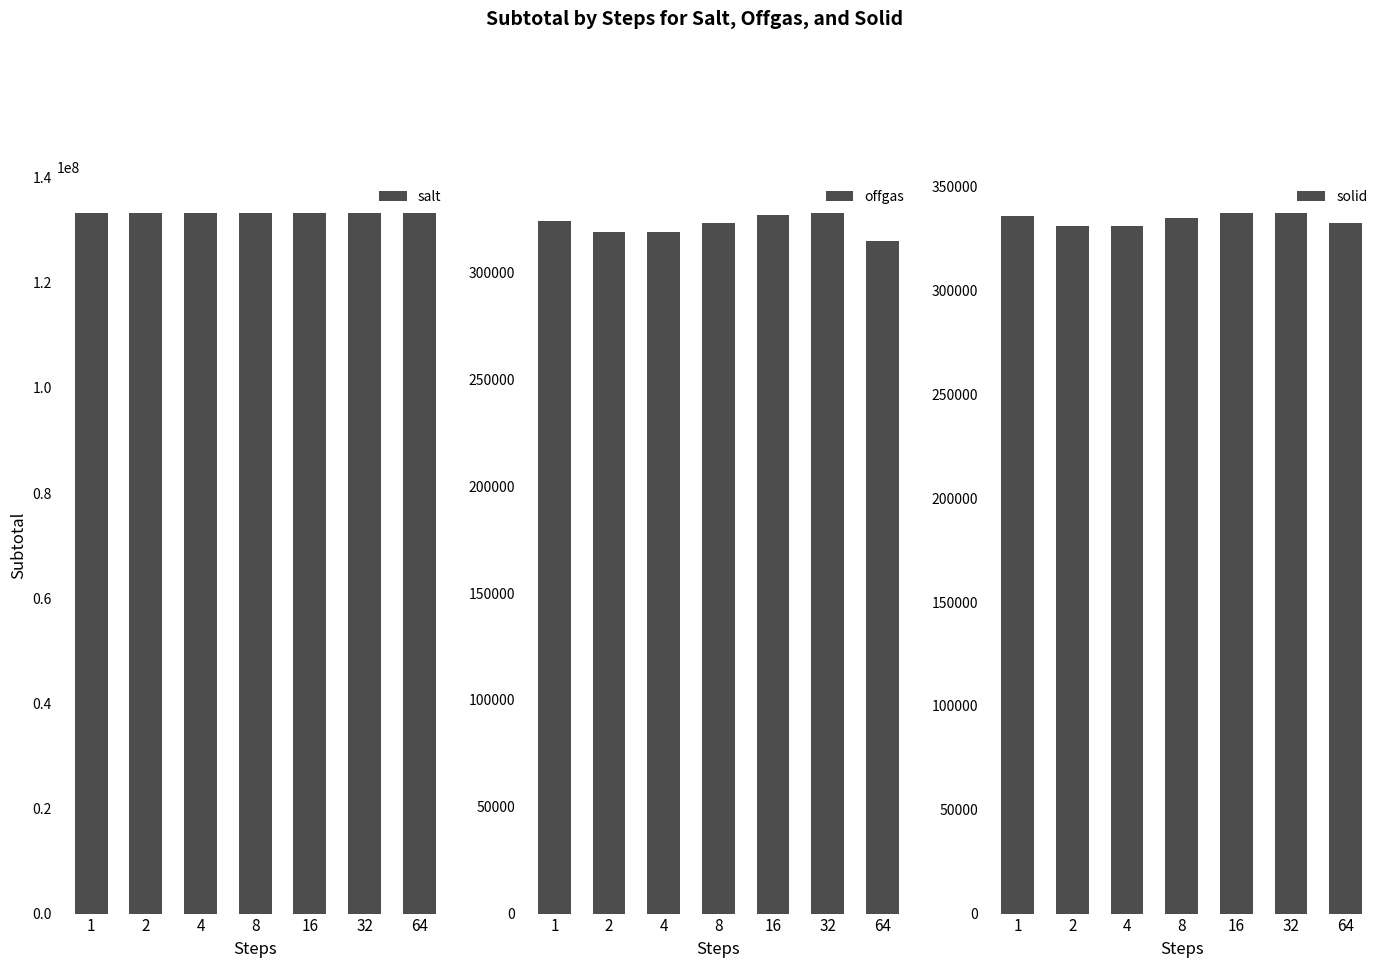

At which label does salt first exceed 133343782?

1